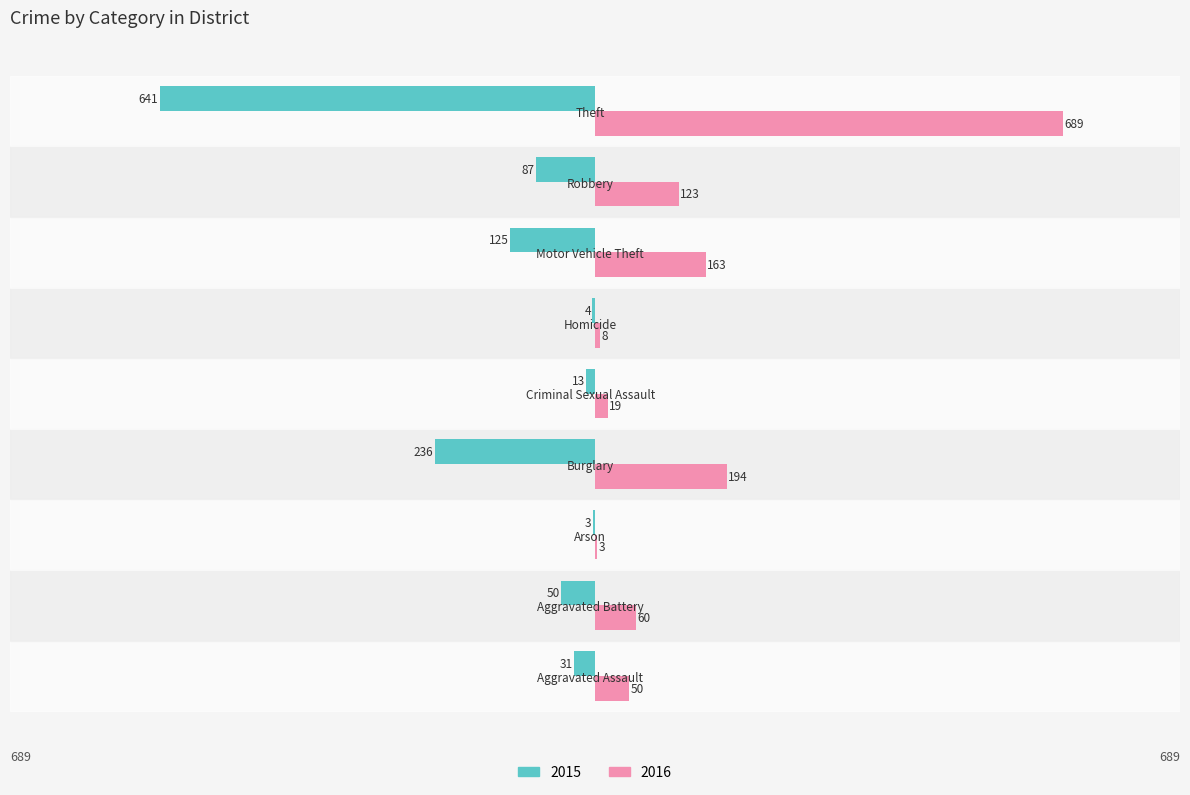

Which category has the highest value across all series?

Theft